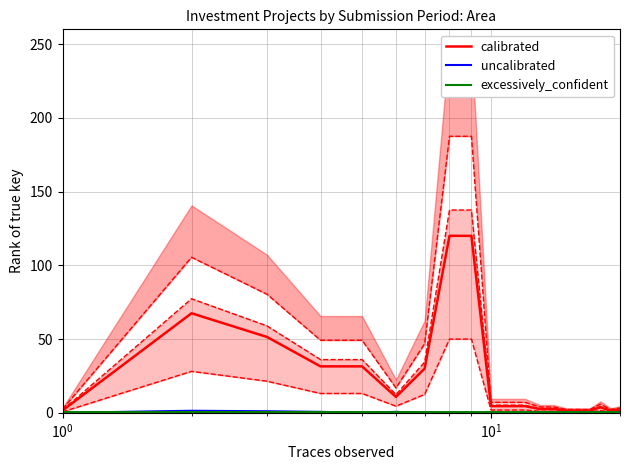

How many excessively_confident values are between 0 and 1?

20